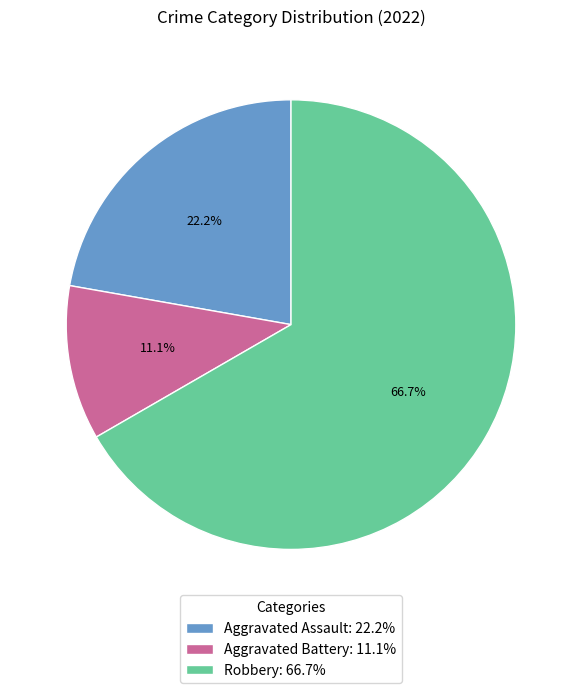

True or false: Aggravated Battery accounts for 11% of the total.

True